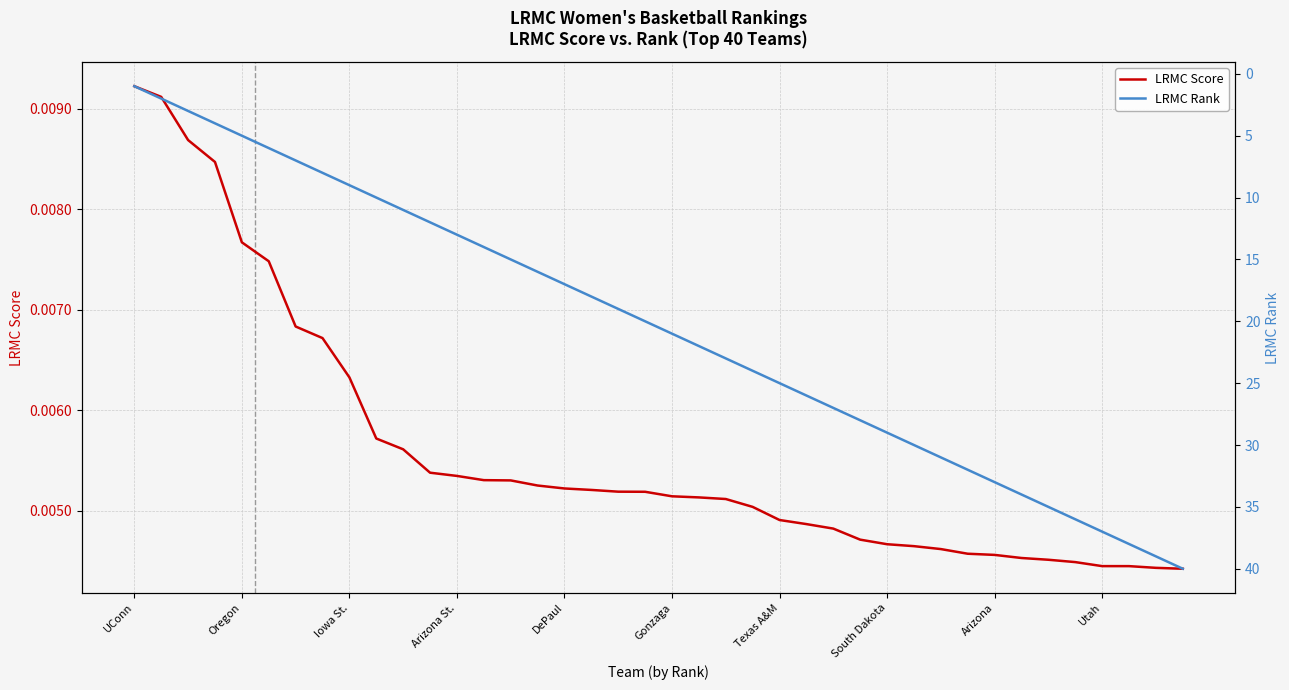

What is the difference between the maximum and second lowest values in the LRMC Rank series?

38.0